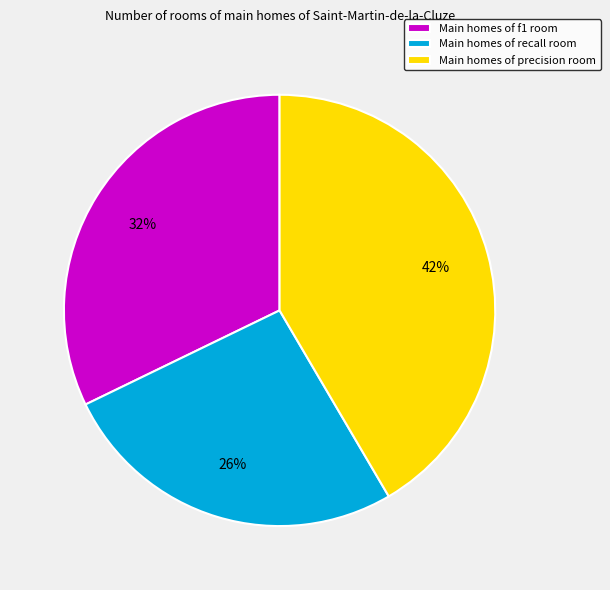

To the nearest percent, what is the average slice percentage?

33%